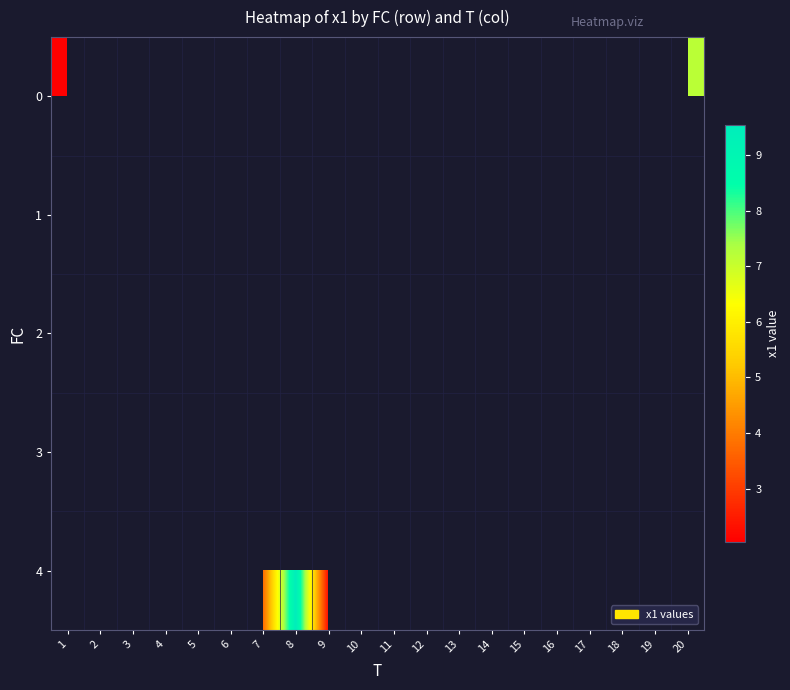

How many series are shown in this chart?

5